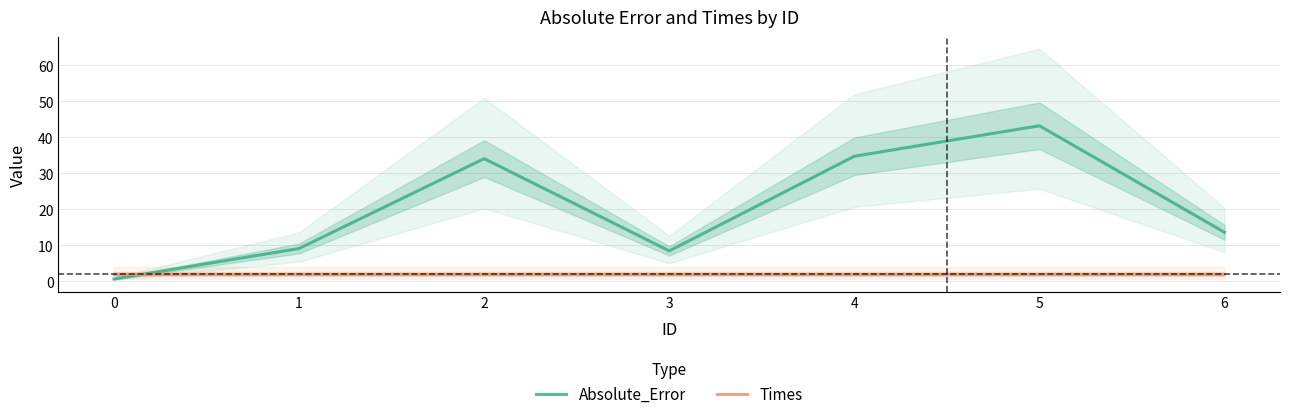

What is the maximum value shown in the chart?

43.2